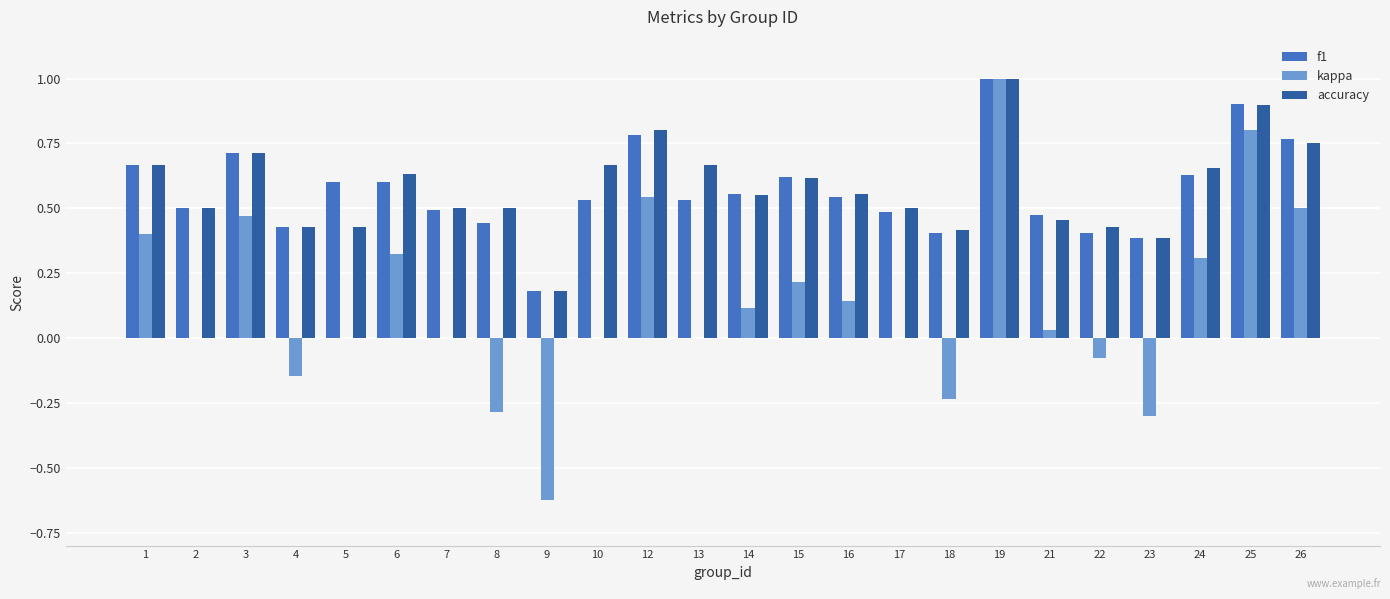

At which label does kappa first exceed 0?

1